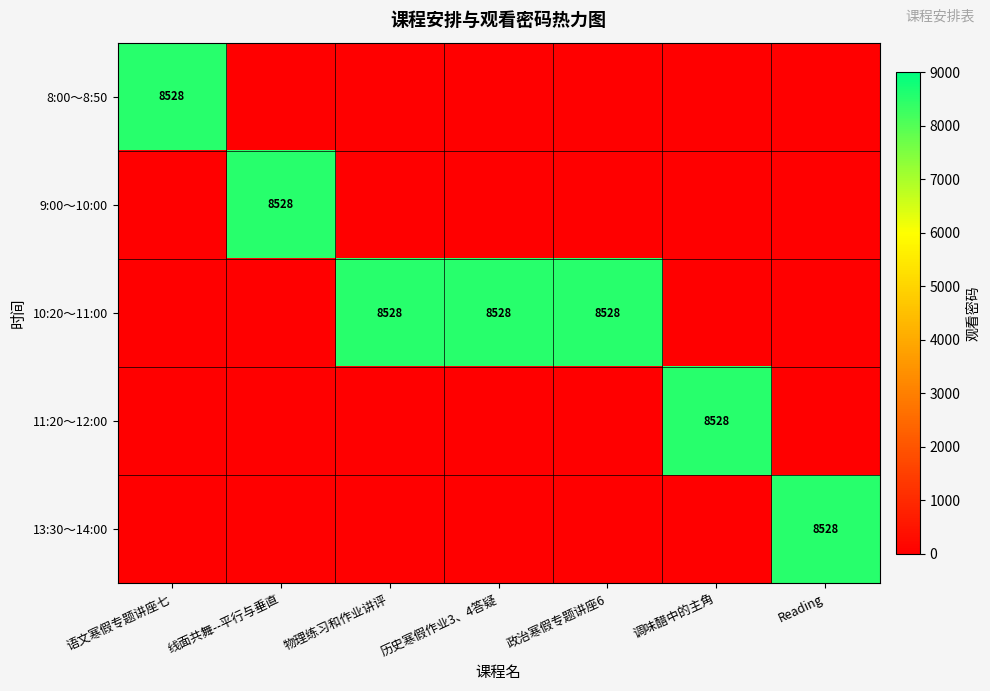

Is it true that 13:30～14:00 equals 3563 at Reading?

False